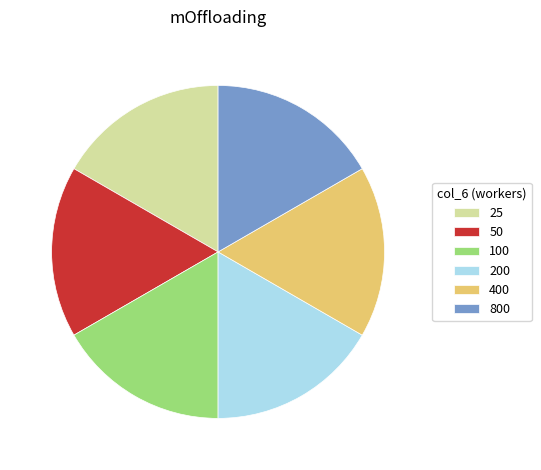

Does 400 represent more than half of the total?

No